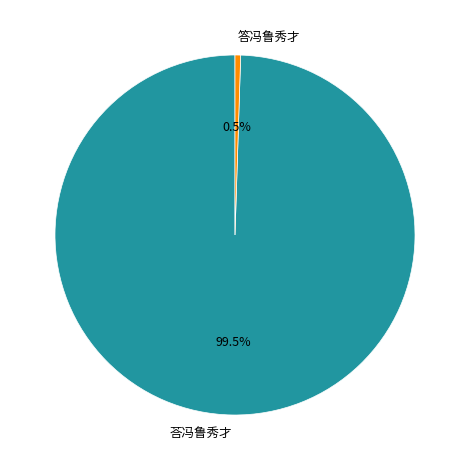

Rank the categories by value from highest to lowest.

荅冯鲁秀才, 答冯鲁秀才